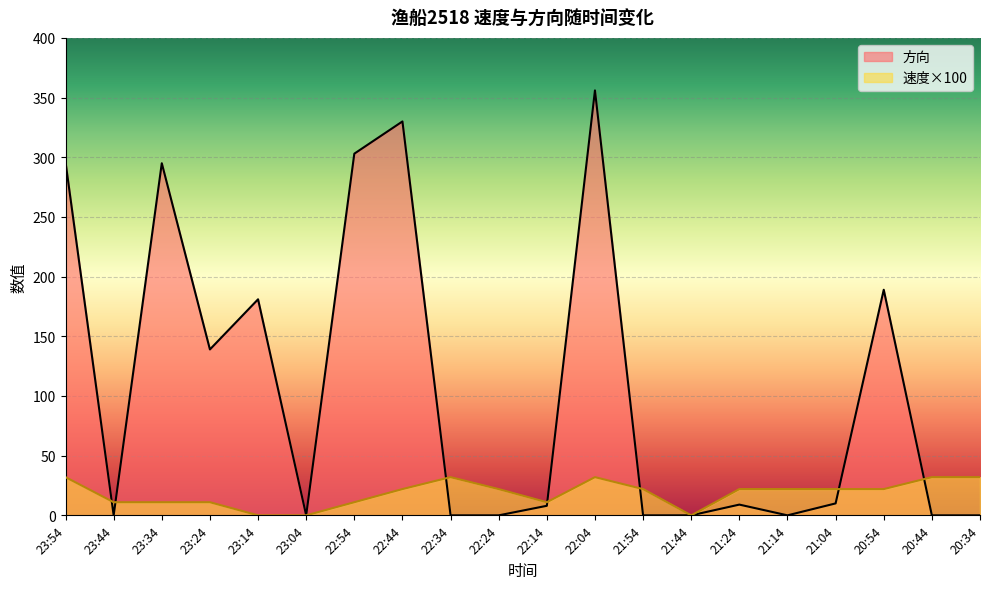

Read the 方向 value at 23:14, to the nearest 10.

180